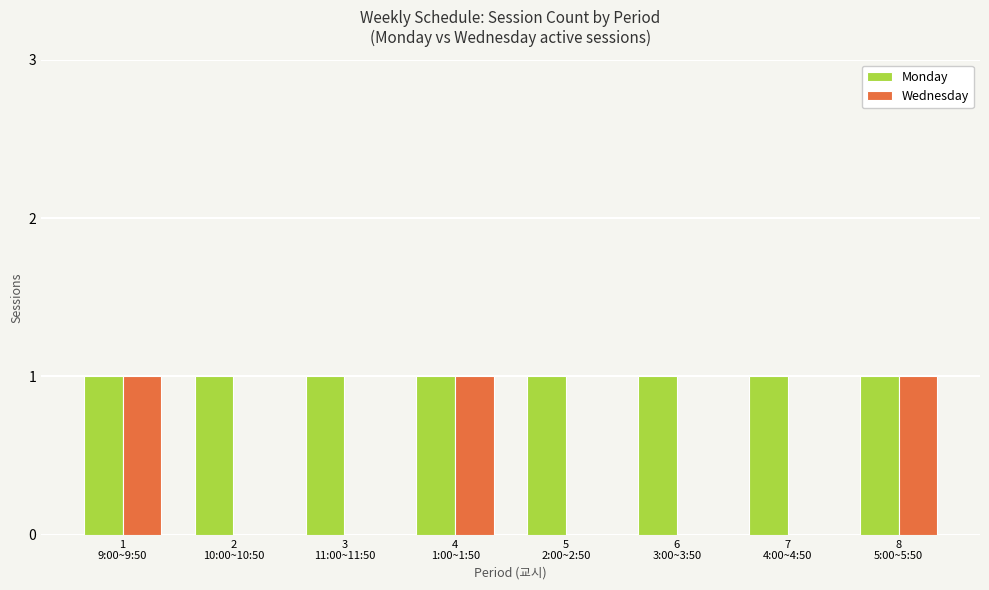

Between 1
9:00~9:50 and 2
10:00~10:50, which series saw the biggest shift?

Wednesday